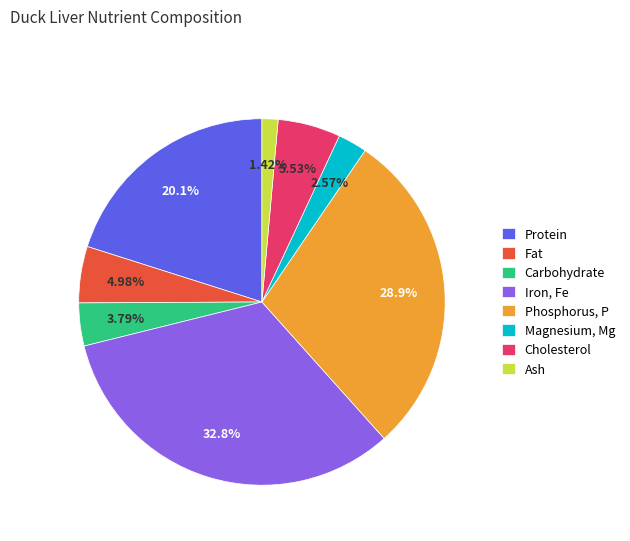

True or false: Fat accounts for 5% of the total.

True